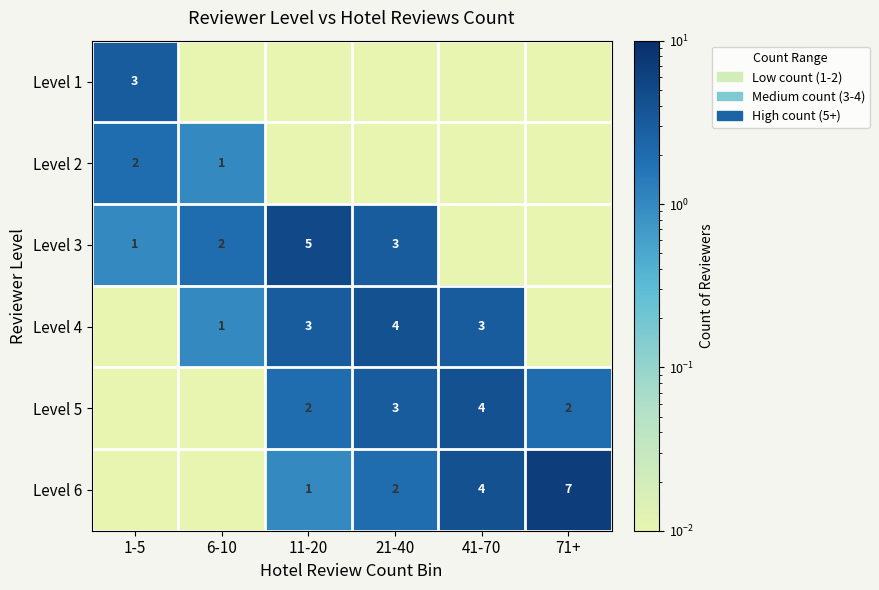

Is the value of Level 3 at 1-5 greater than the value of Level 4 at 11-20?

No